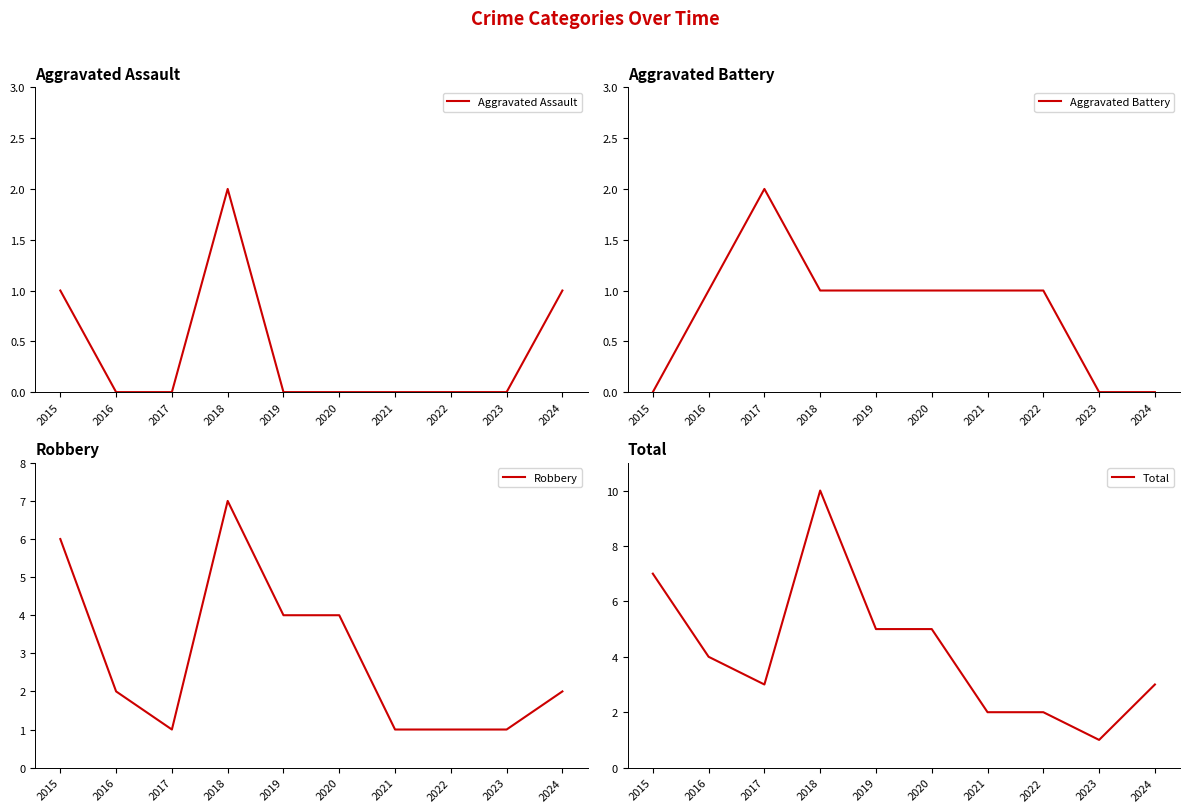

The value of Aggravated Battery at 2020 is 0. True or false?

False